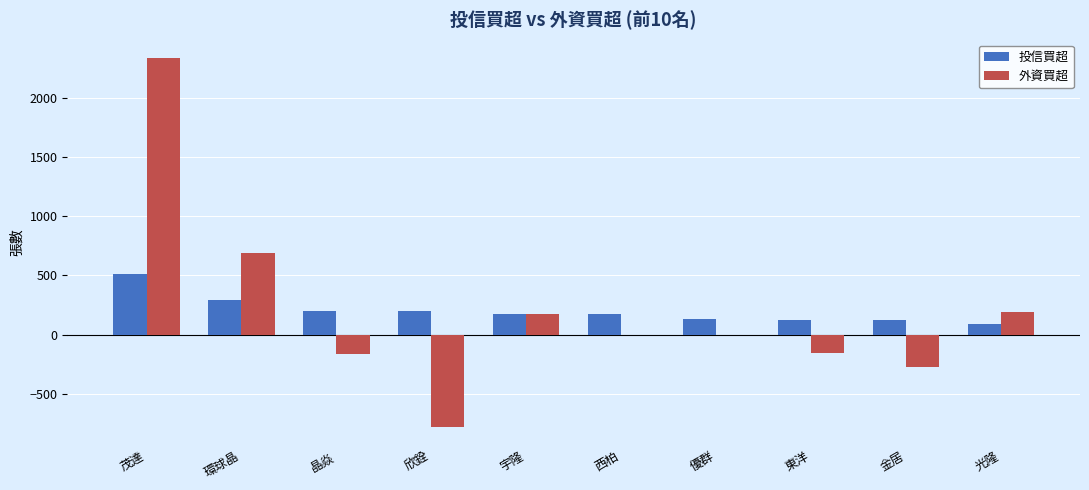

The value of 外資買超 at 光隆 is 334. True or false?

False